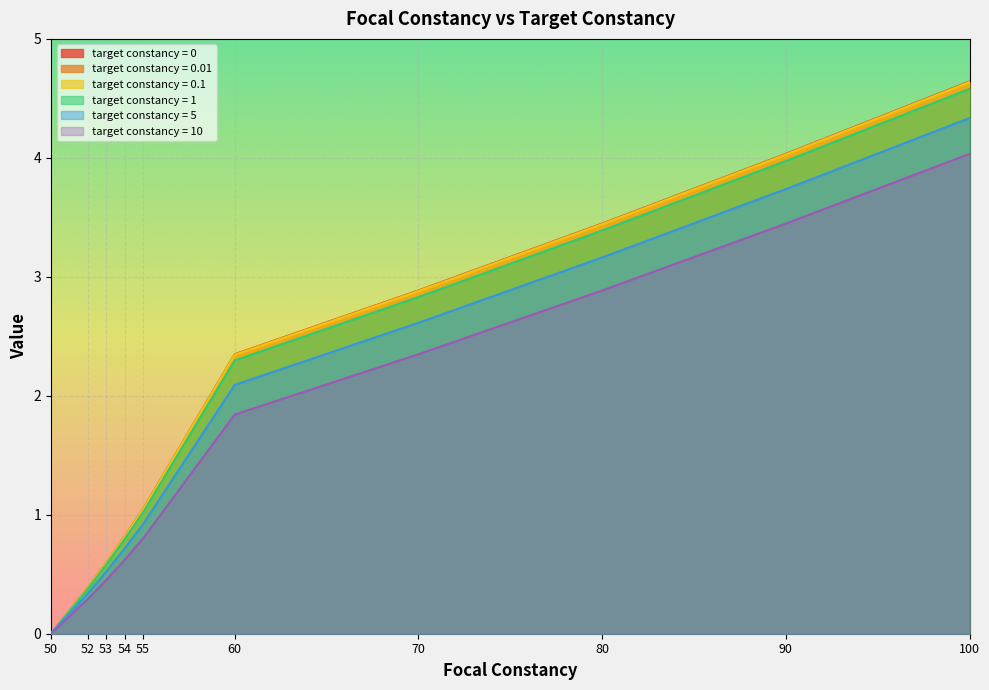

At which category is the sum across all series the highest?

100